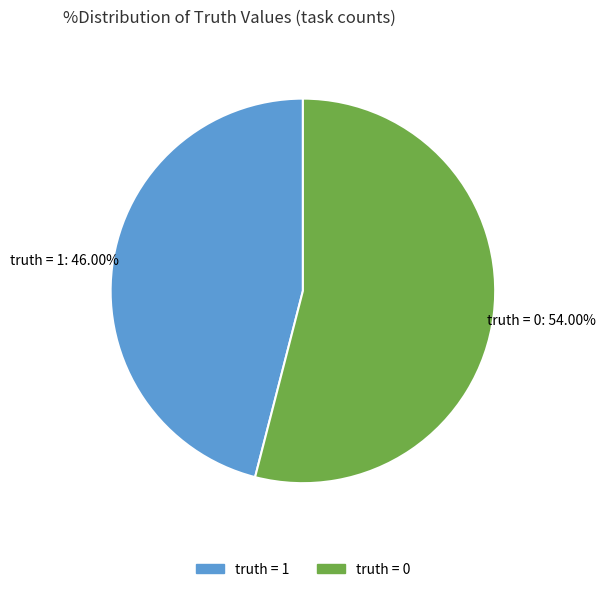

What is the ratio of the value at truth = 0 to the value at truth = 1?

1.2